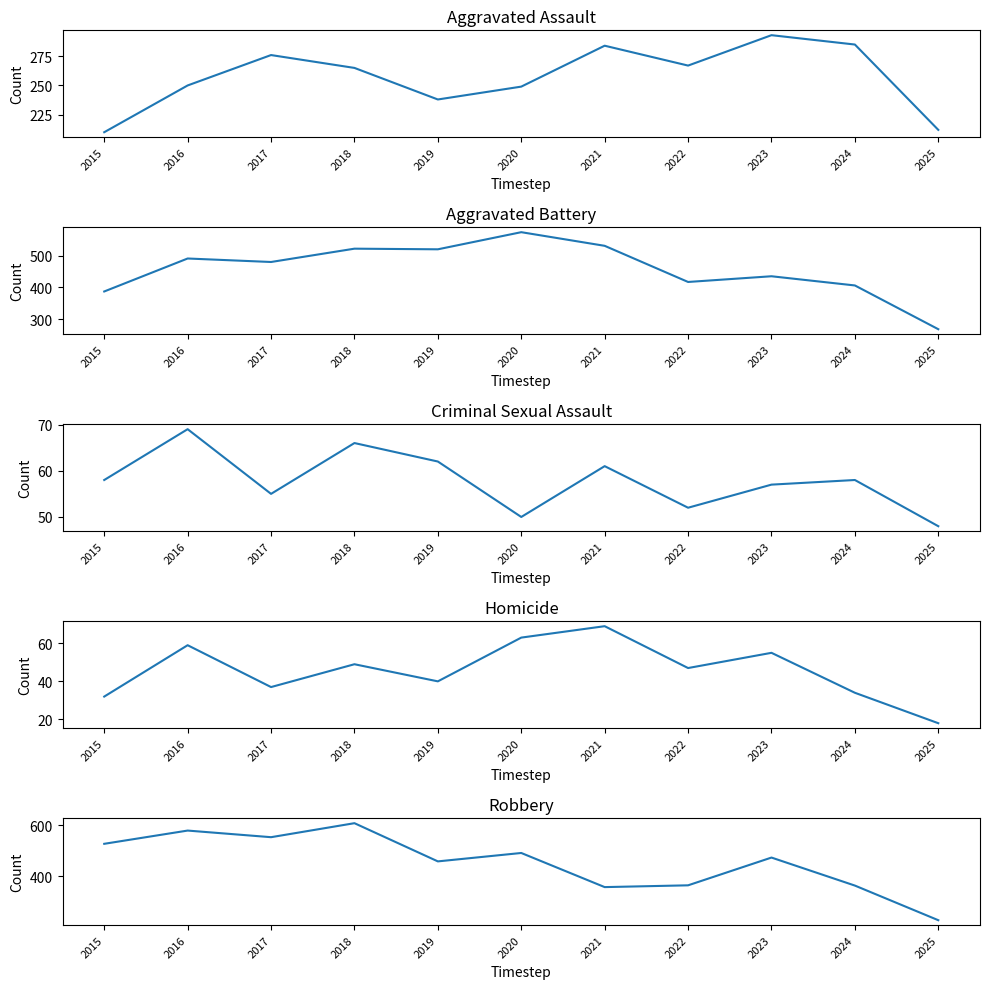

What is the difference between the highest and lowest values at 2025?

250